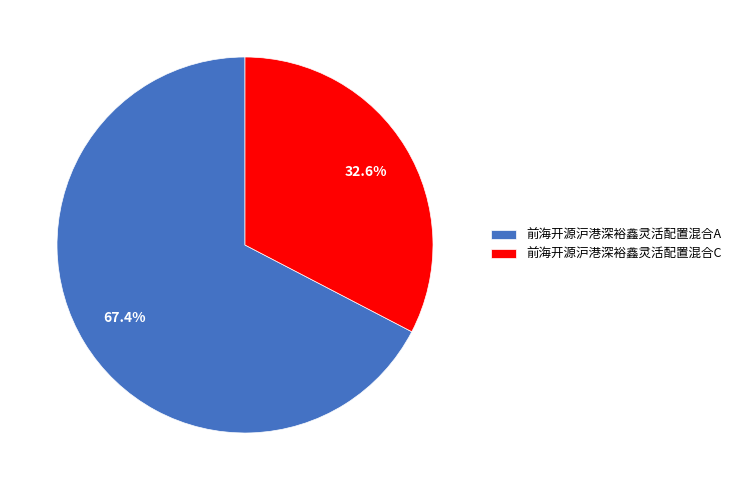

True or false: 前海开源沪港深裕鑫灵活配置混合A accounts for 77% of the total.

False